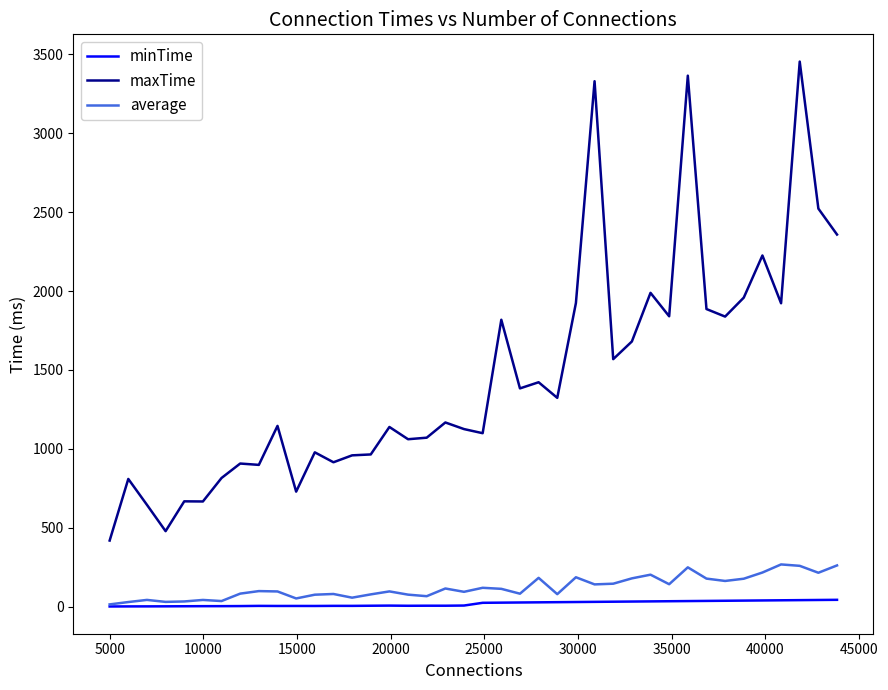

What is the sum of all minTime values?

782.1